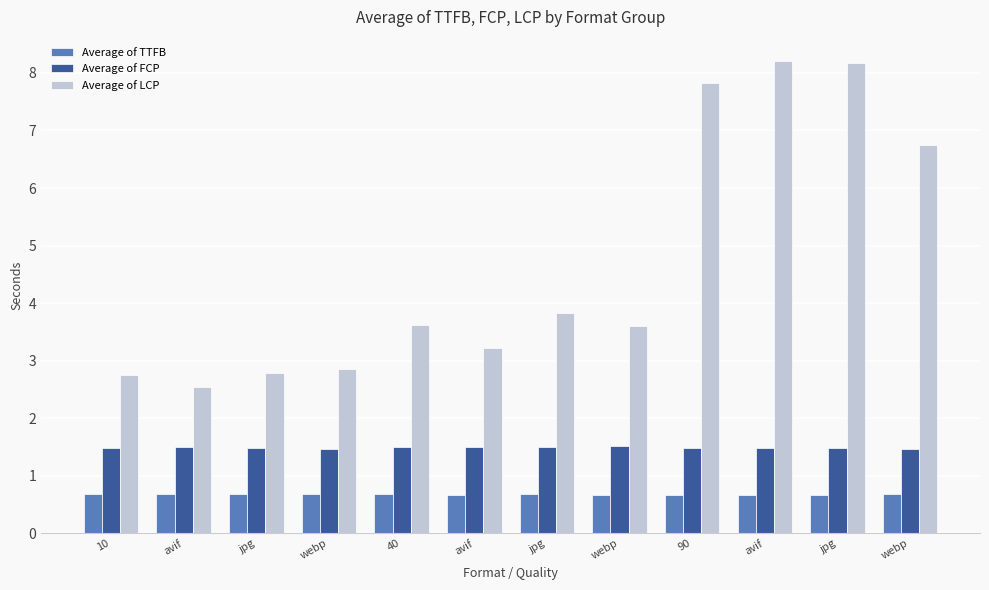

How many Average of TTFB values are between 0 and 1?

12